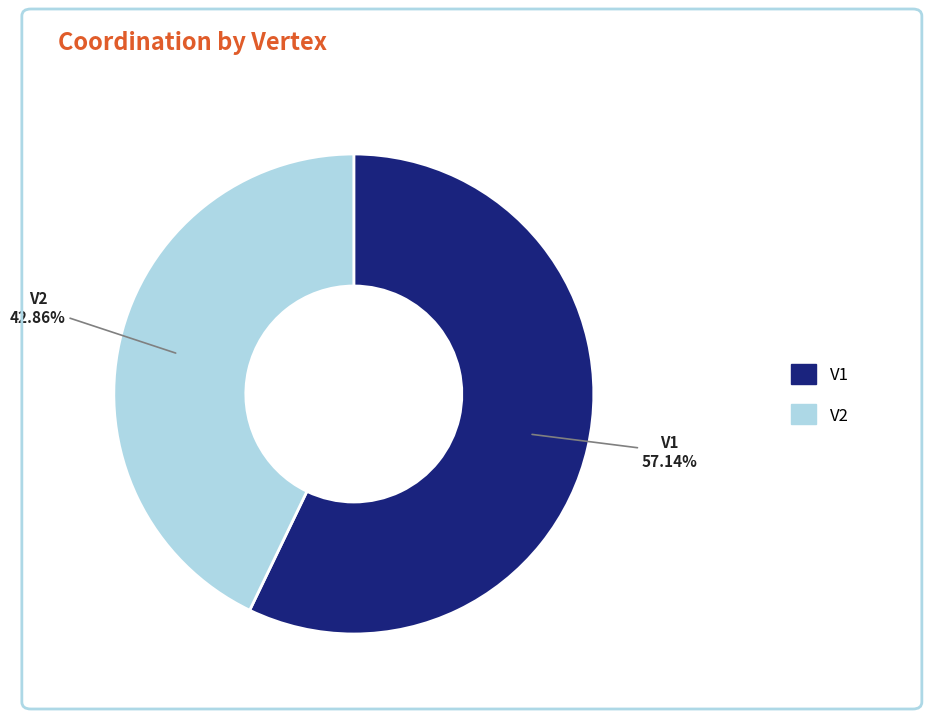

What is the largest slice in the pie chart?

V1